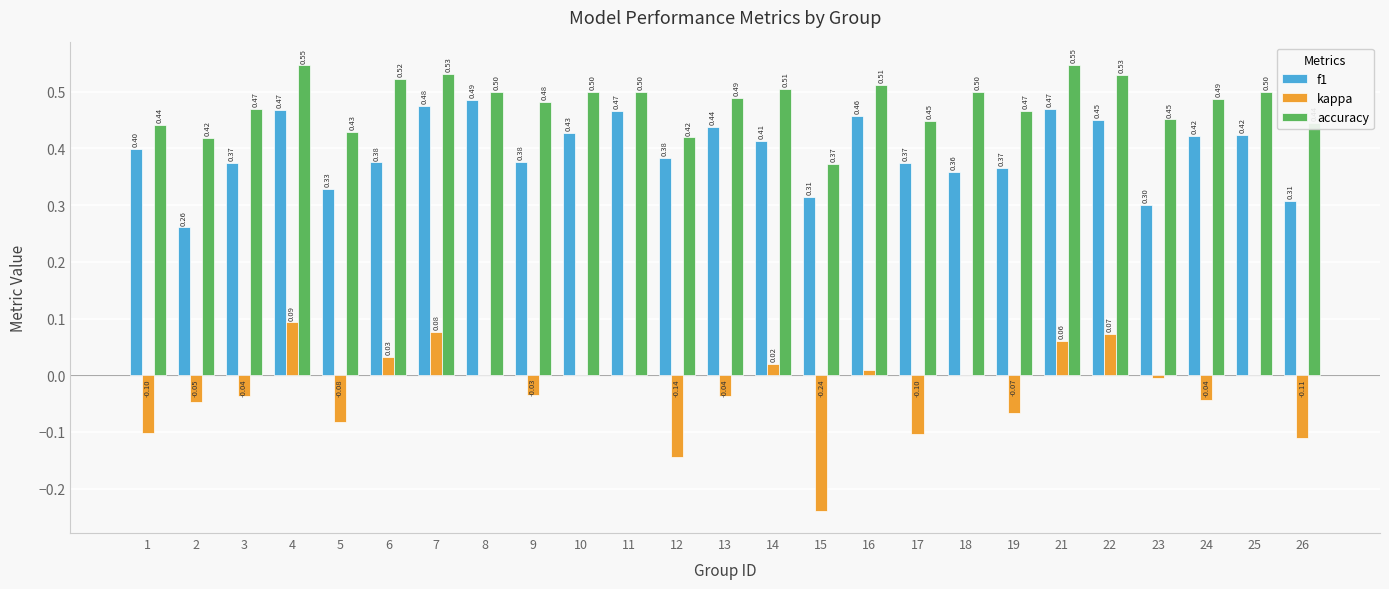

Is the value of accuracy at 24 greater than the value of f1 at 22?

Yes